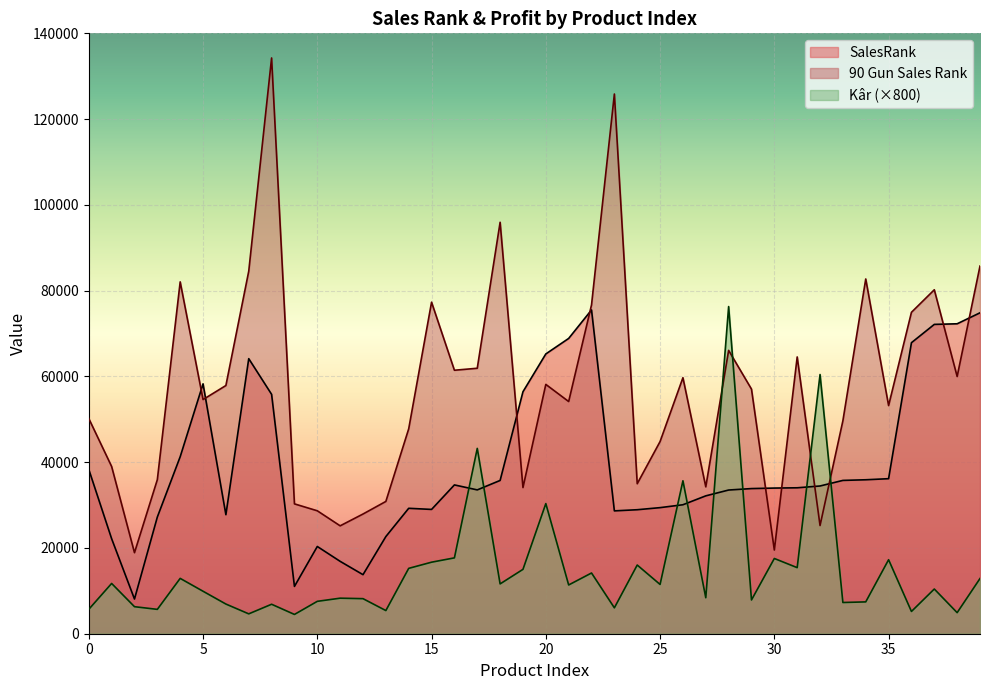

True or false: 90 Gun Sales Rank has a value of 25228.0 at 32.

True